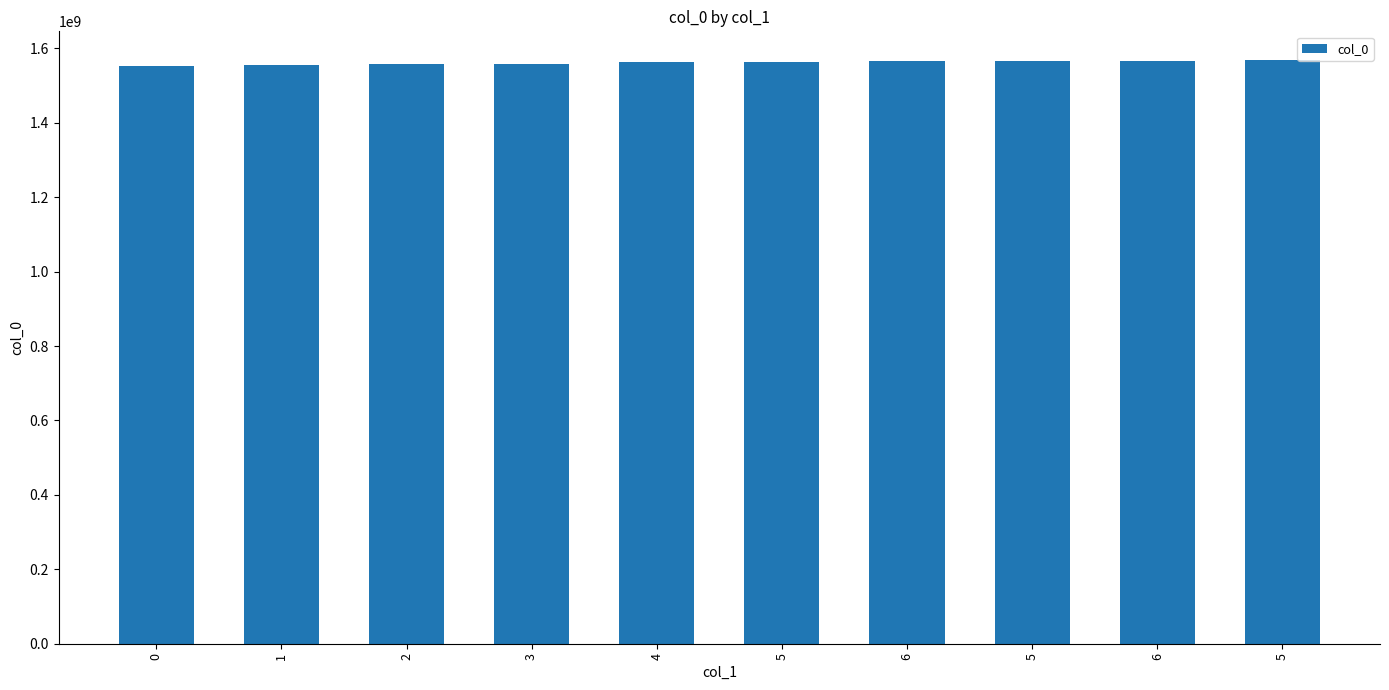

How many bars are there in total?

10